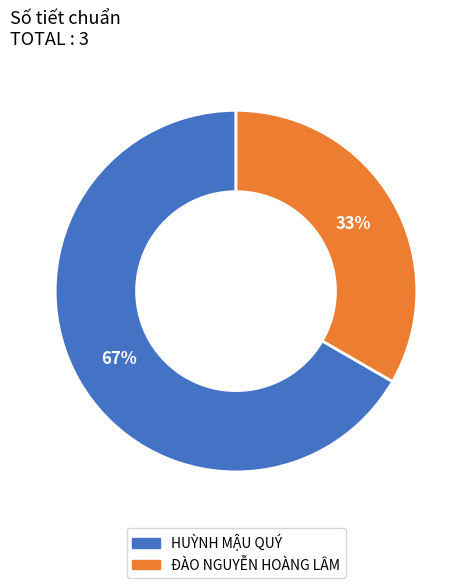

Combined, do ĐÀO NGUYỄN HOÀNG LÂM and HUỲNH MẬU QUÝ account for over 50%?

Yes